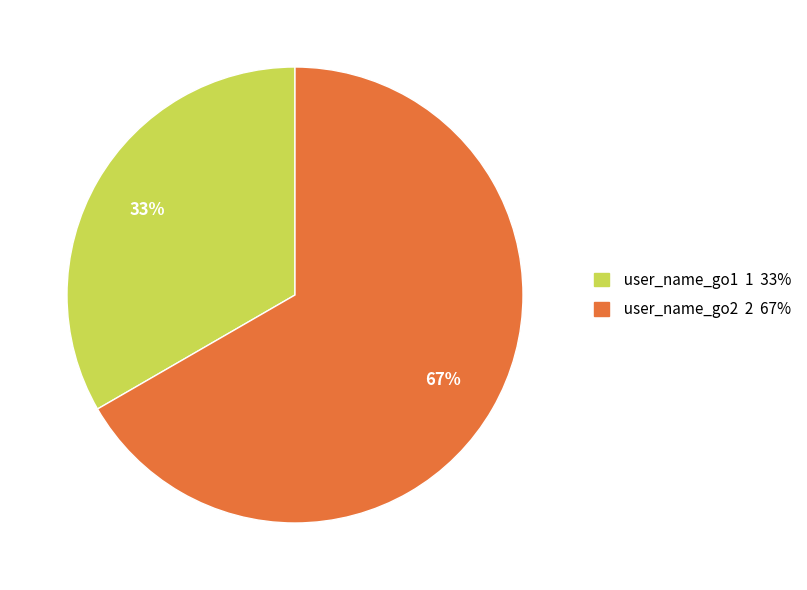

True or false: user_name_go1 accounts for 33% of the total.

True